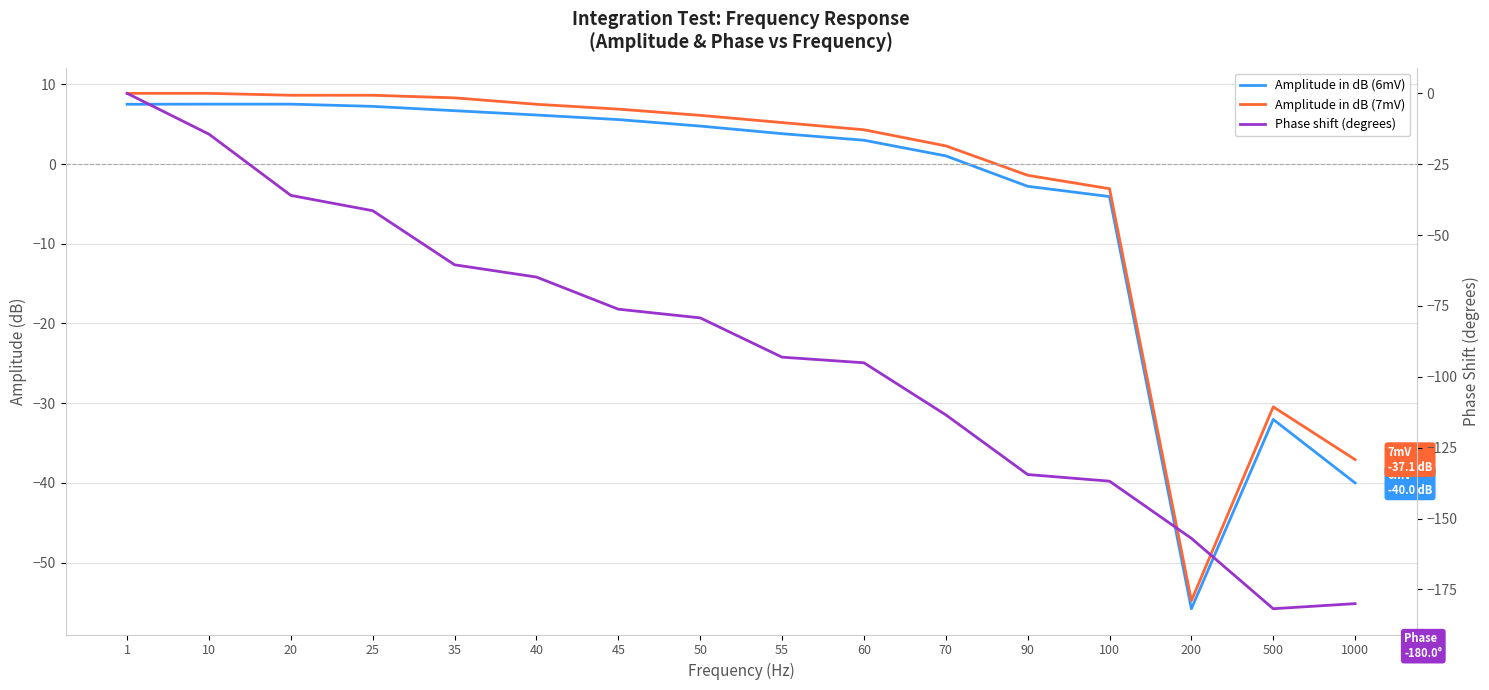

At which label does Phase shift (degrees) first exceed -79?

1